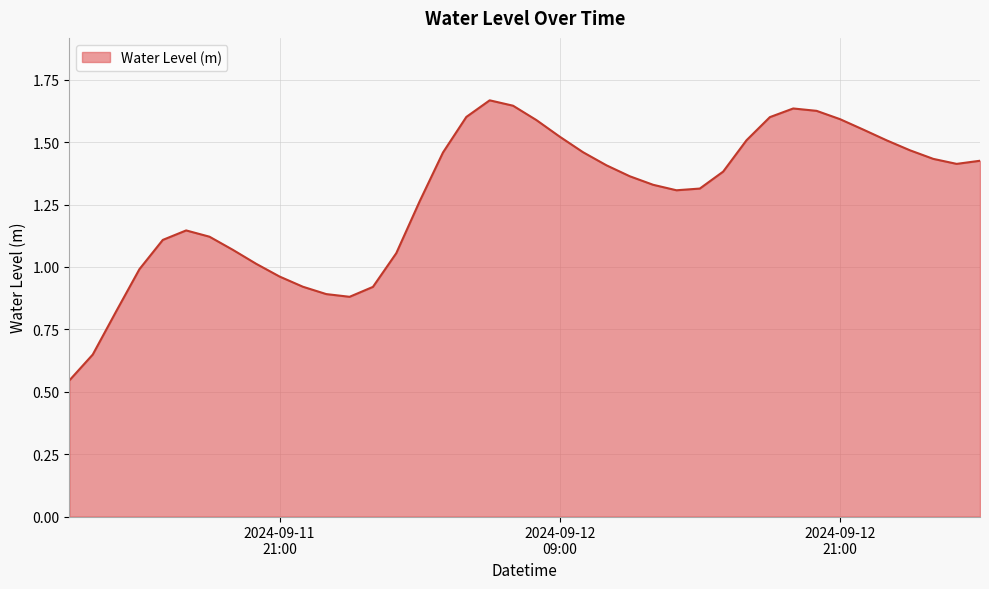

How many lines are shown in the chart?

1